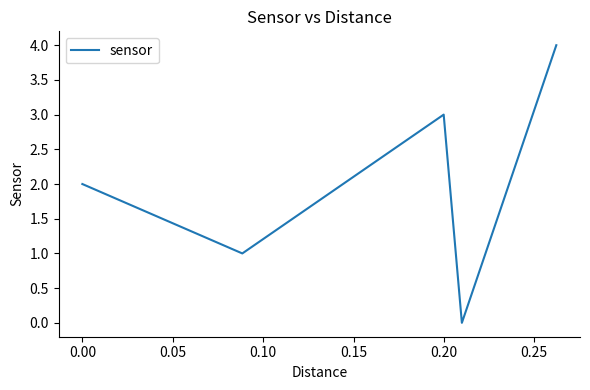

What is the difference between the maximum and minimum values?

4